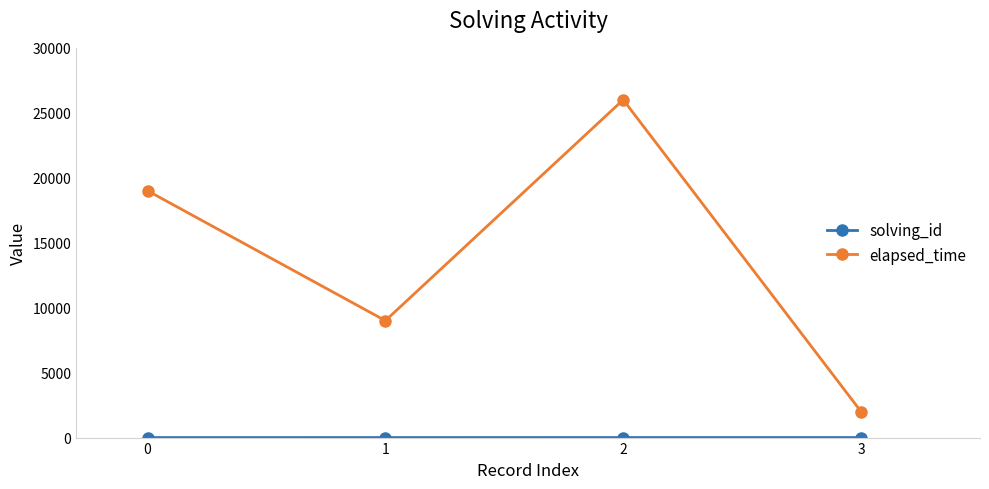

Which series has the largest total across all categories?

elapsed_time